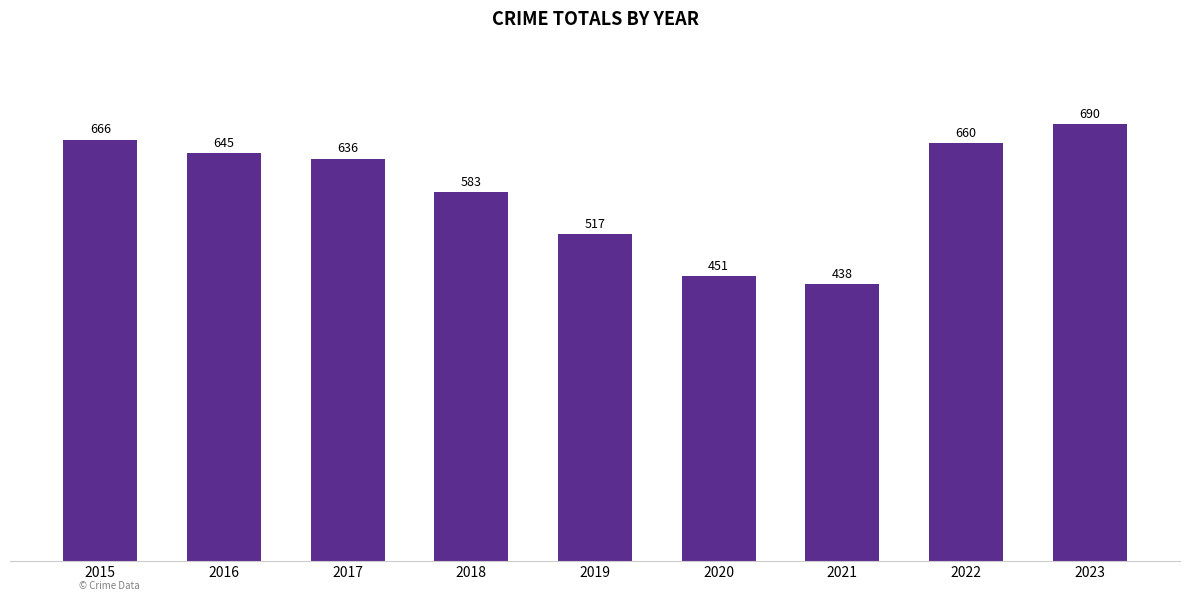

Are the bars horizontal?

No